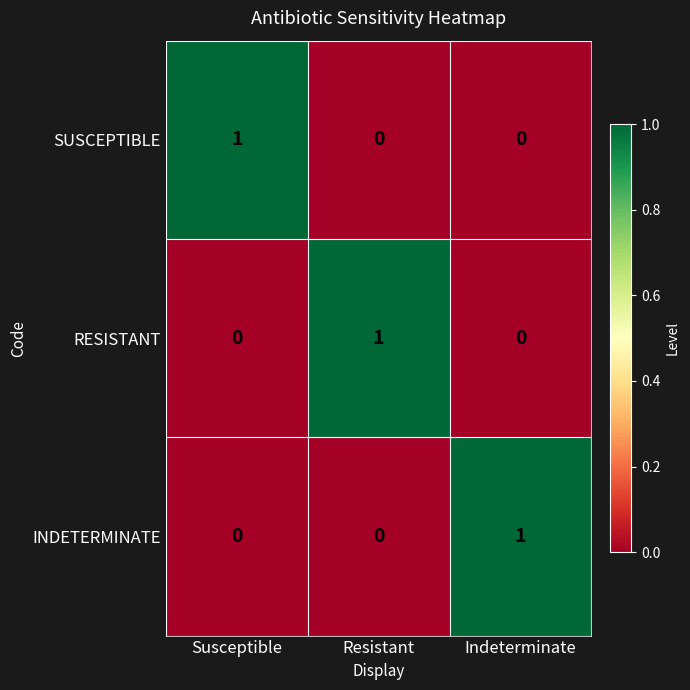

Reading left to right, extract all data points from this chart.

SUSCEPTIBLE: 1	0	0
RESISTANT: 0	1	0
INDETERMINATE: 0	0	1